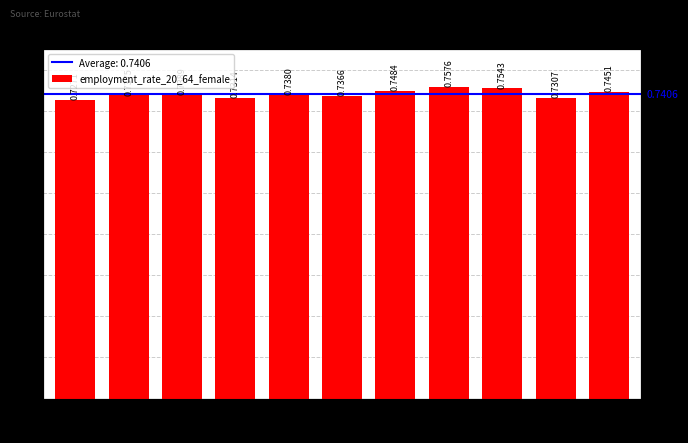

Count the values in the range 0 to 1.

11